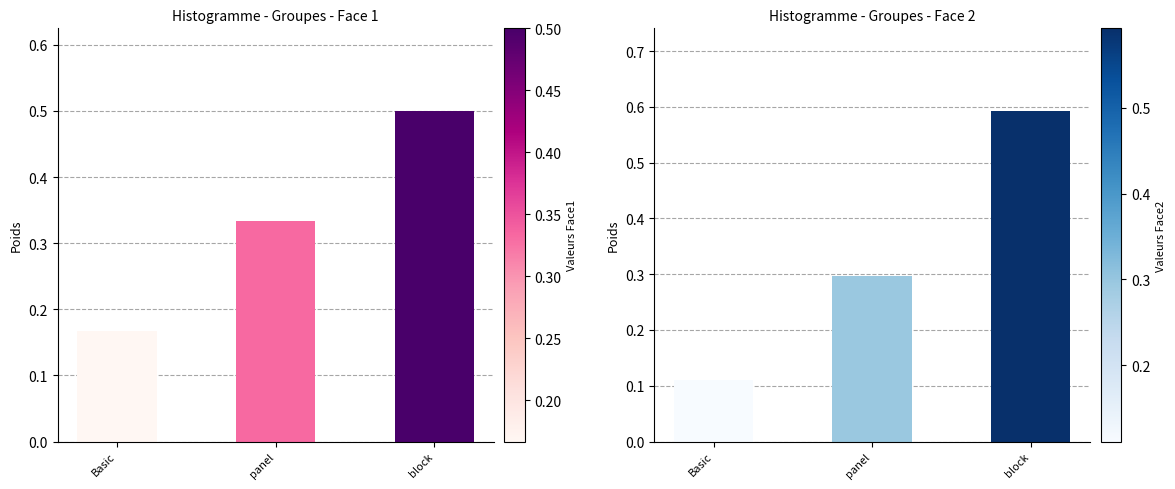

Is it true that Face 2 equals 0.1 at Basic?

True